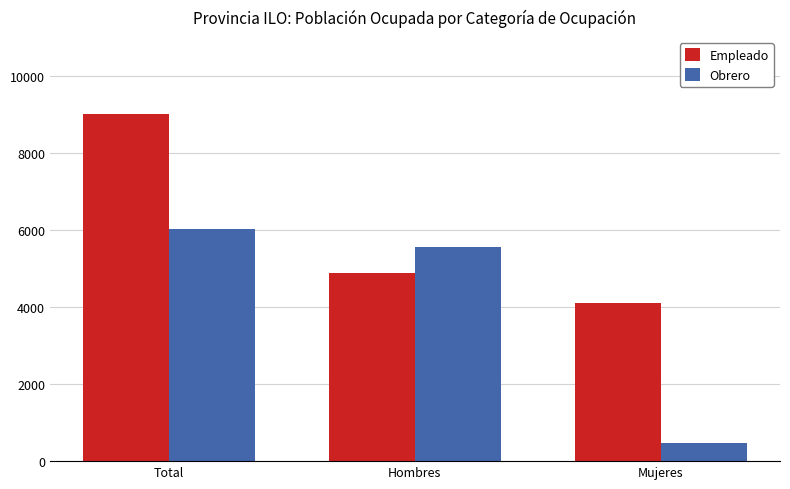

List the series in order of their peak value, lowest first.

Obrero, Empleado